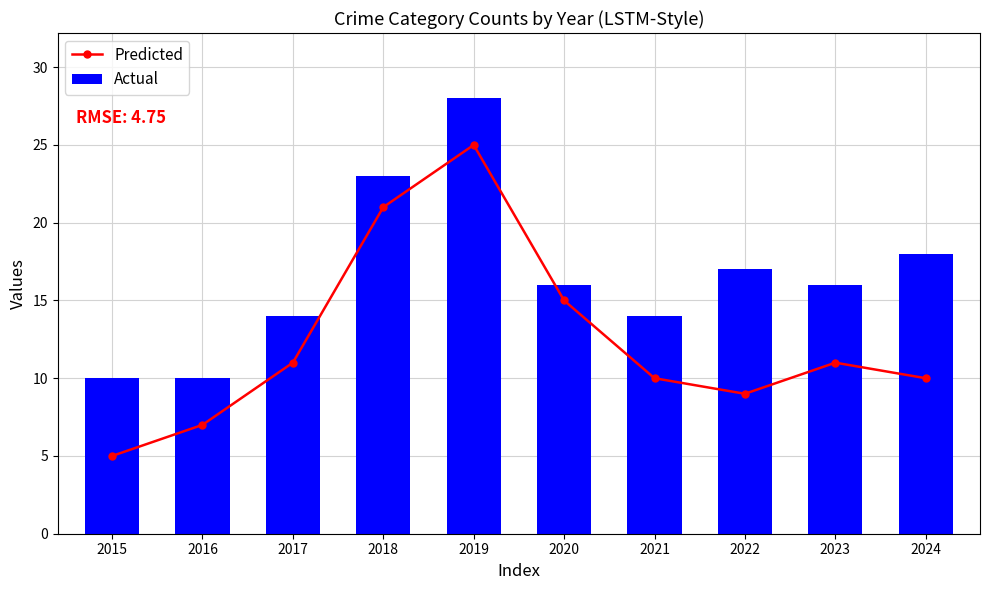

What is the value of the Actual bar at the 2nd from the left?

10